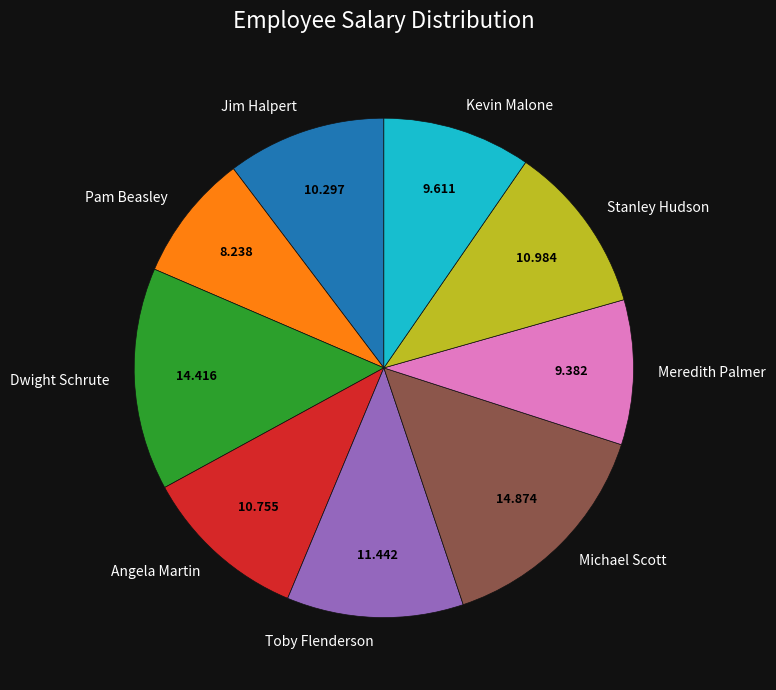

The Pam Beasley slice represents 8% of the pie. True or false?

True